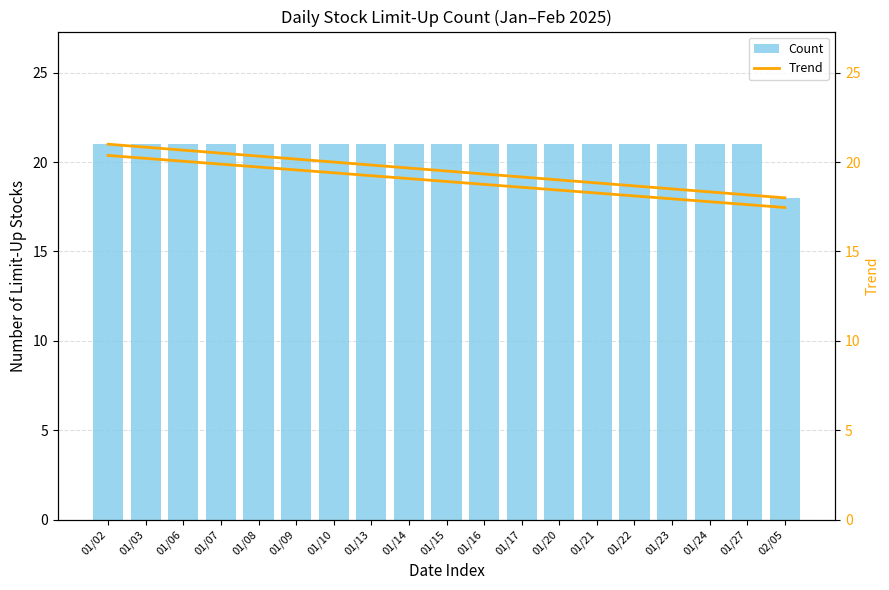

Between 01/09 and 02/05, which is larger?

01/09